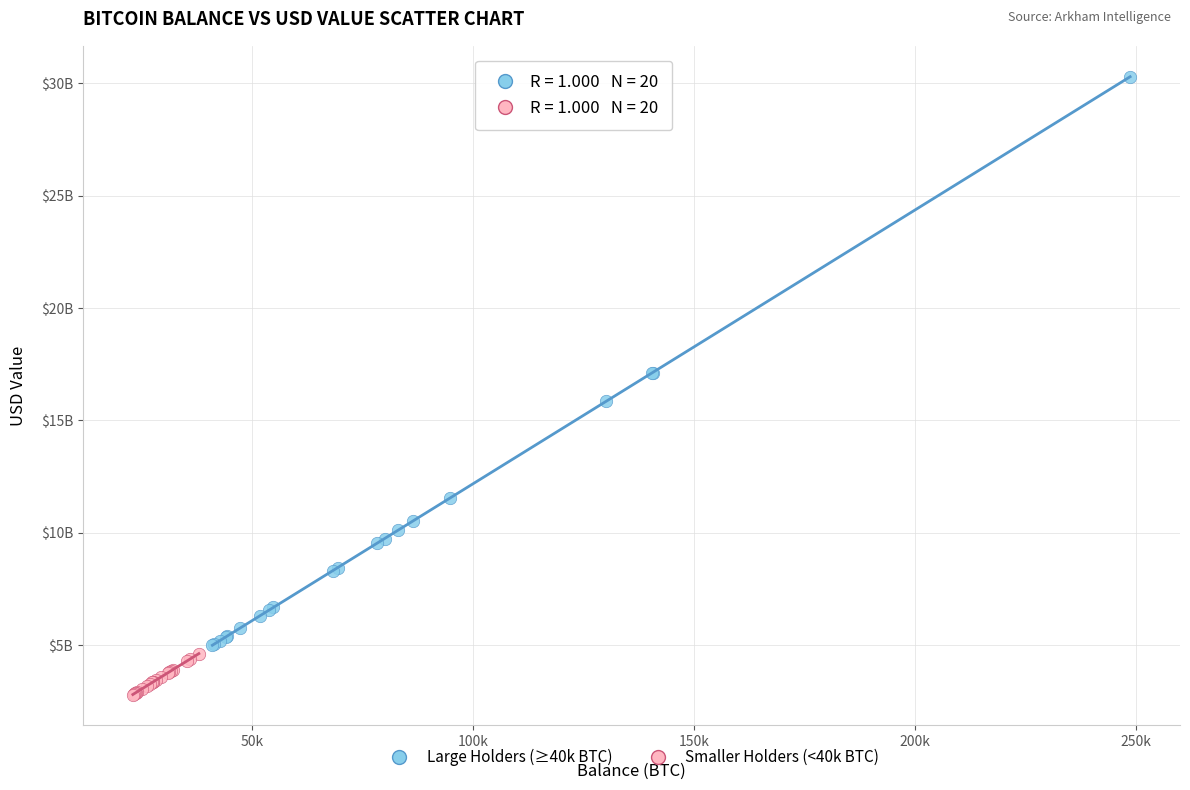

What are all the series names shown in the legend?

Large Holders (≥40k BTC), Smaller Holders (<40k BTC)